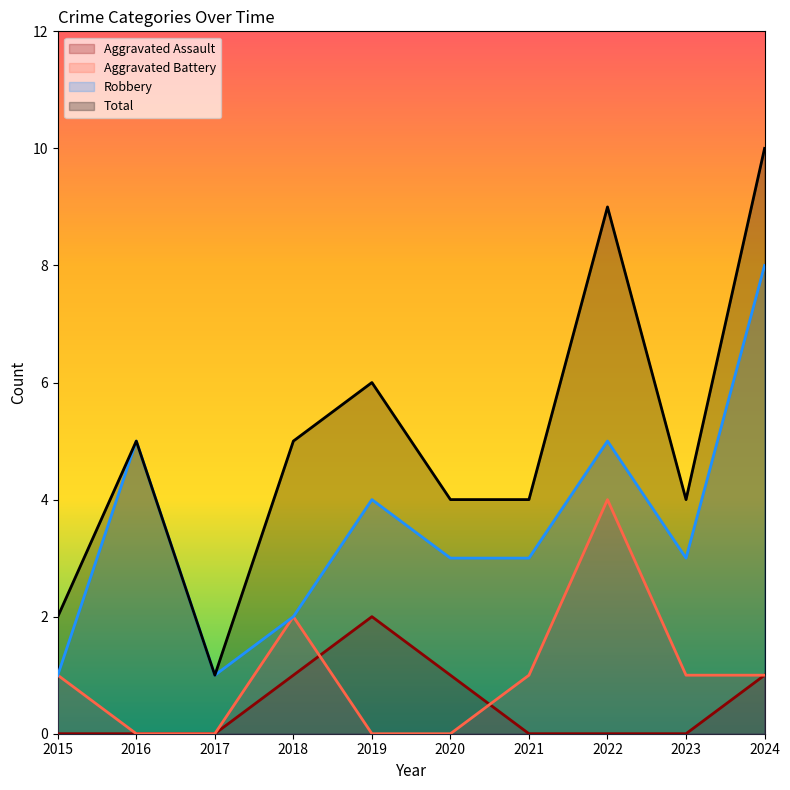

Rank the categories by Total value from highest to lowest.

2024, 2022, 2019, 2016, 2018, 2020, 2021, 2023, 2015, 2017